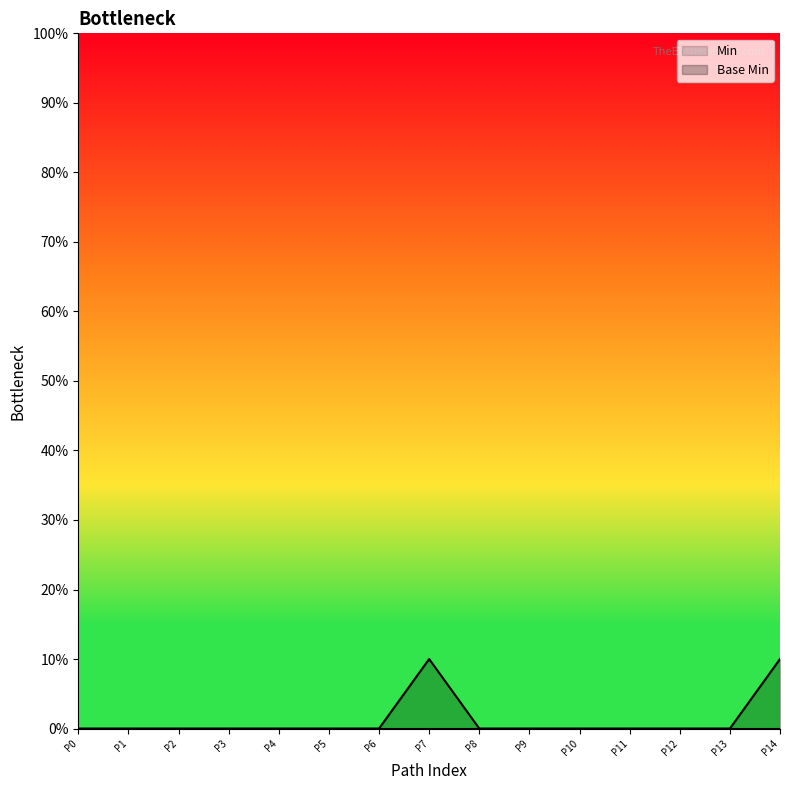

What is the difference between the maximum and second lowest values?

10